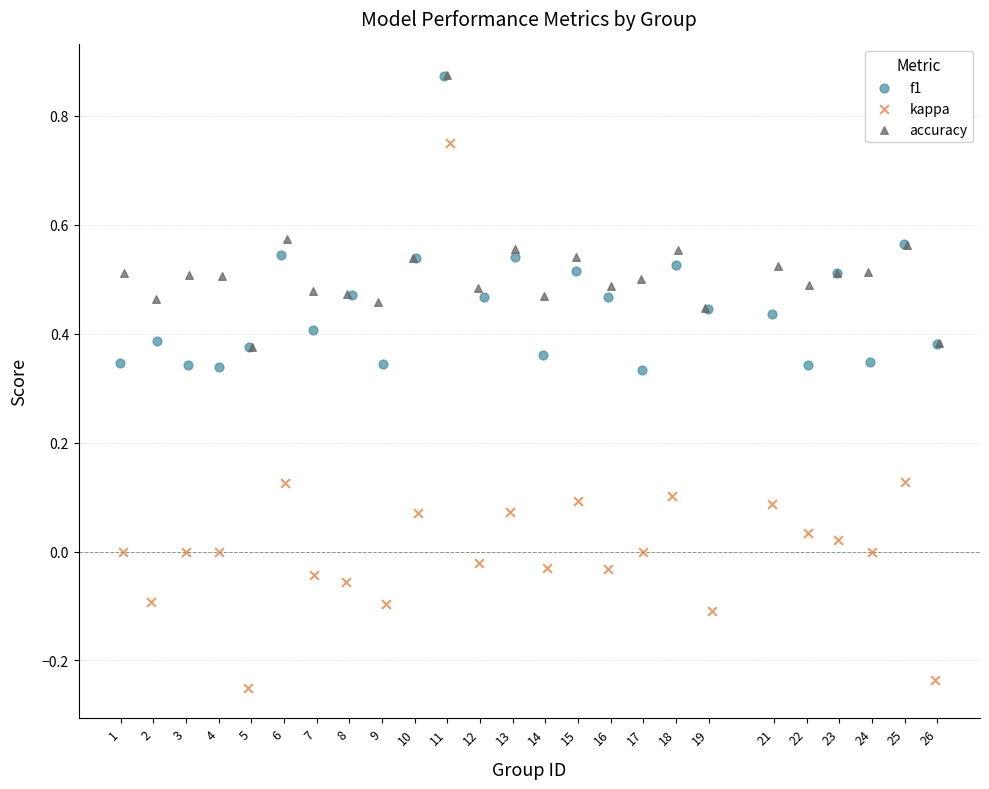

Which series contains the lowest Y value?

kappa